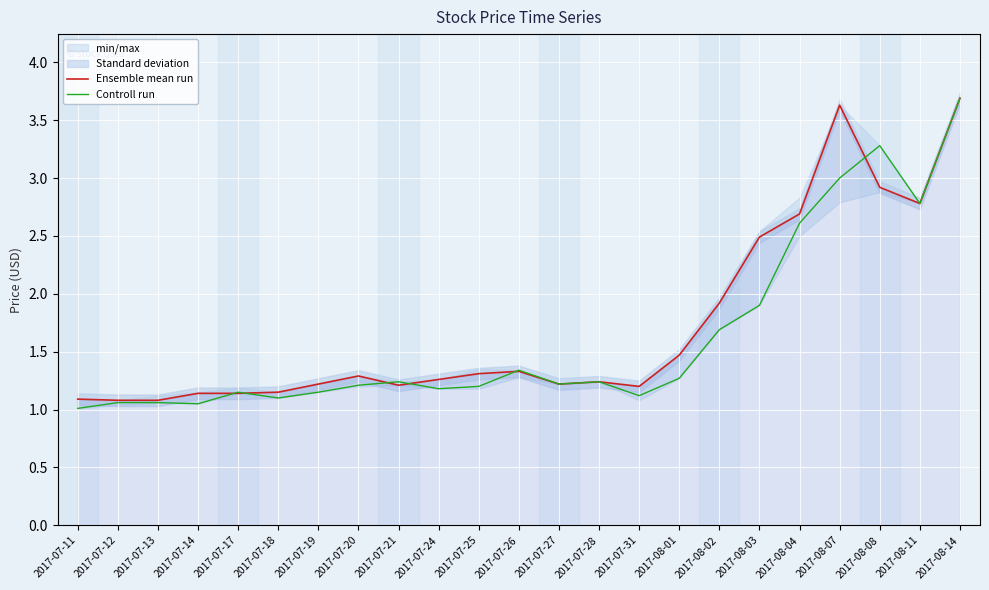

At 2017-08-01, list the series in order from largest to smallest.

Ensemble mean run, Controll run